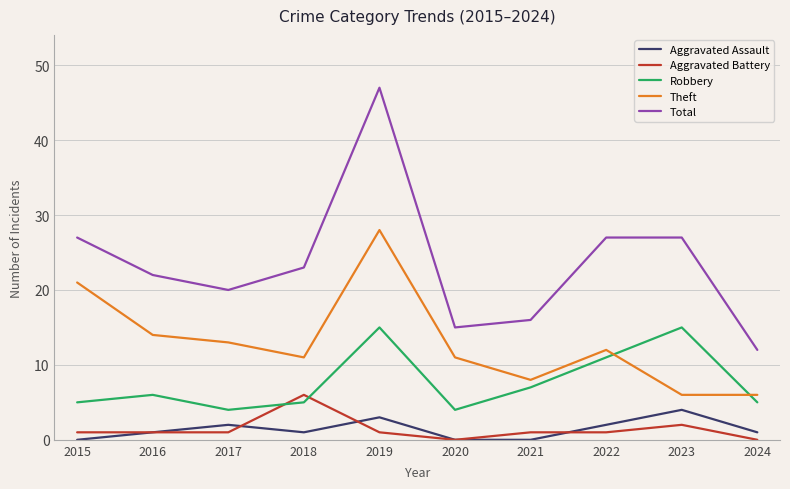

How many lines are shown in the chart?

5